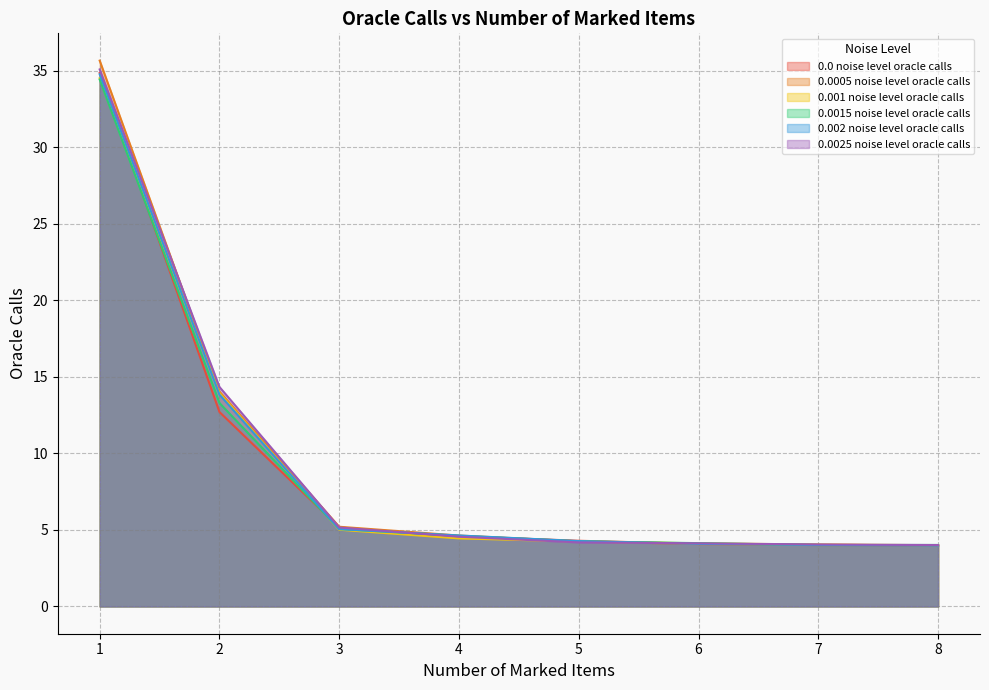

Which series has the widest spread of values?

0.0005 noise level oracle calls